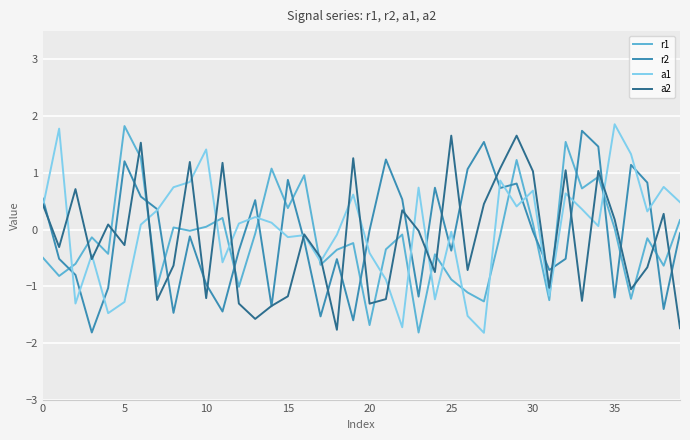

What is the highest value of the a1 series?

1.9